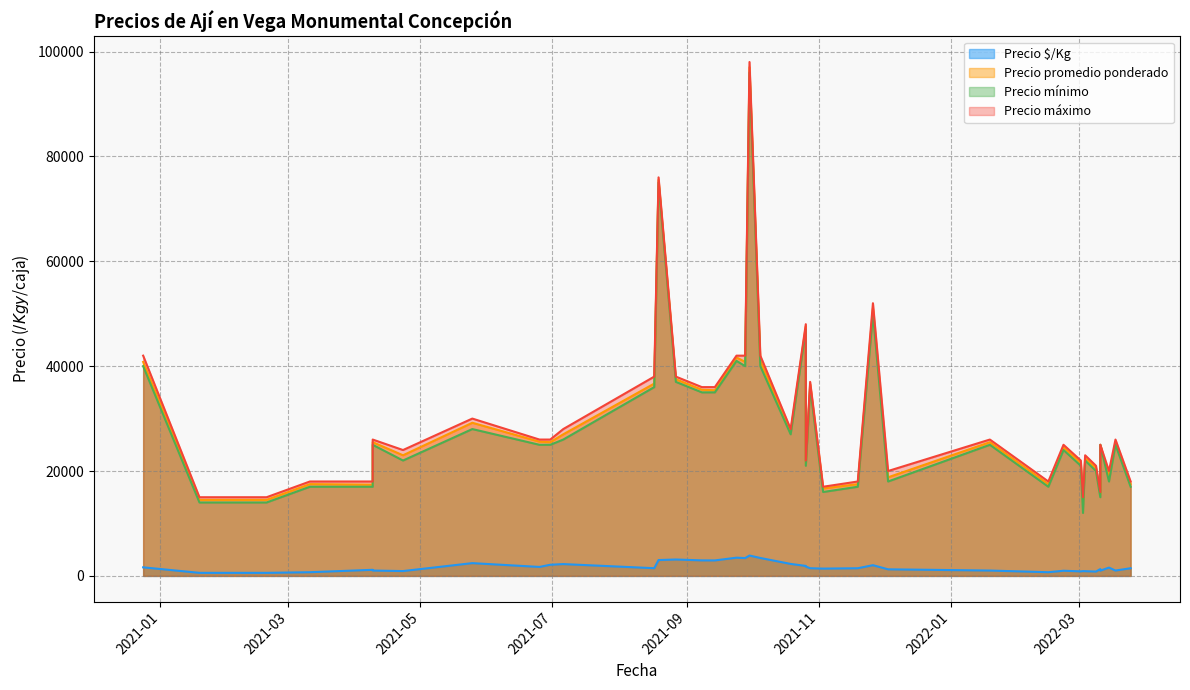

Reading right to left, list all the values displayed in this chart.

Precio $/Kg: 823	580	3417	1018	2433	3400	3125	2040	1160	1020	1253	3880	2250	1458	1461	1778	1903	2125	980	863	1632	1020	700	898	2950	909	3020	2958	700	920	1578	1707	1389	580	1467	1463	2283	1298	1000	3472
Precio promedio ponderado: 20571	14500	41000	25455	29200	40800	37500	51000	17400	25500	18800	97000	27000	17500	17533	21333	47571	25500	24500	21571	40800	25500	17500	22455	35400	13636	75500	35500	17500	23000	18933	25600	16667	14500	36667	36571	27400	15571	25000	41667
Precio mínimo: 20000	14000	40000	25000	28000	40000	37000	50000	17000	25000	18000	96000	26000	17000	17000	21000	47000	25000	24000	21000	40000	25000	17000	22000	35000	12000	75000	35000	17000	22000	18000	25000	16000	14000	36000	36000	27000	15000	25000	41000
Precio máximo: 21000	15000	42000	26000	30000	42000	38000	52000	18000	26000	20000	98000	28000	18000	18000	22000	48000	26000	25000	22000	42000	26000	18000	23000	36000	15000	76000	36000	18000	24000	20000	26000	17000	15000	38000	37000	28000	16000	25000	42000